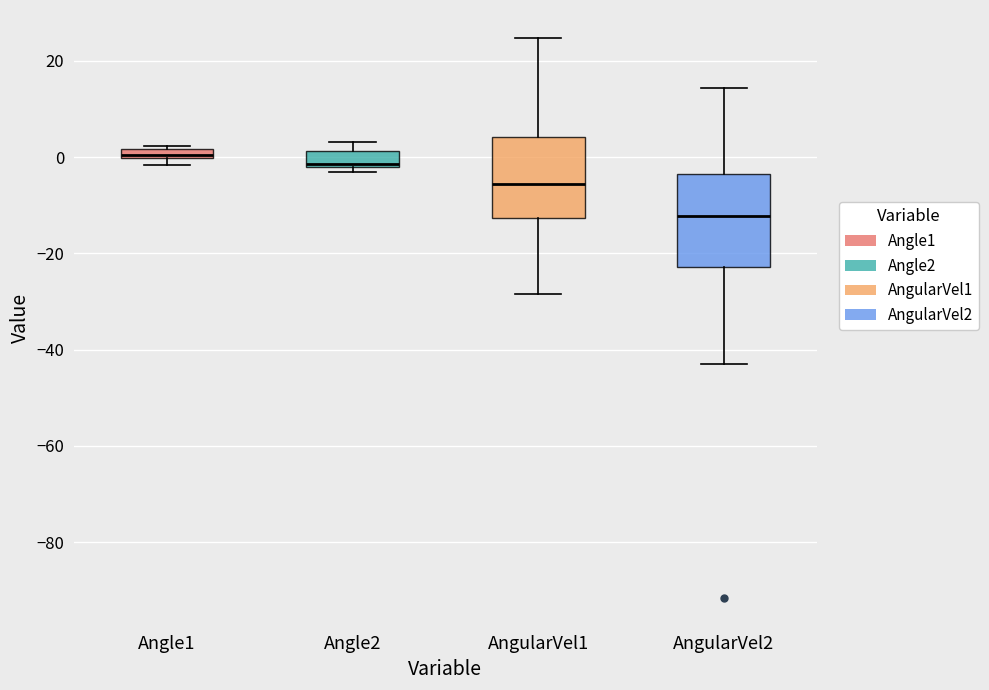

Where does the upper whisker of the box for AngularVel1 end on the y-axis? The values are not printed on the chart, so give them approximately, as read against the axis.

24